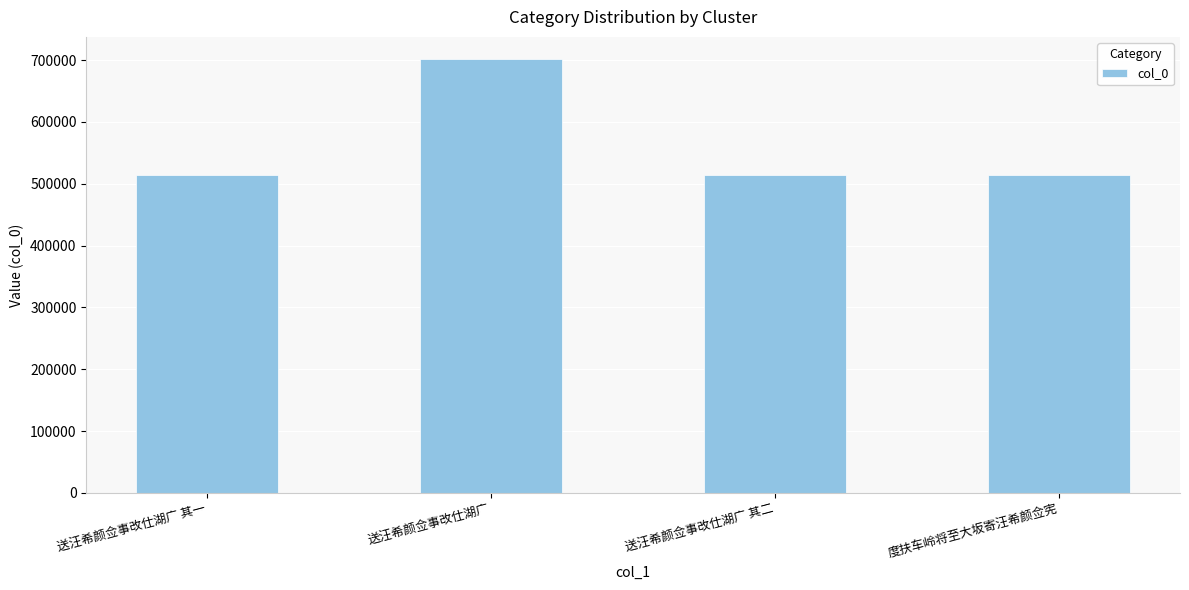

What position from the right is 送汪希颜佥事改仕湖广 其二?

2